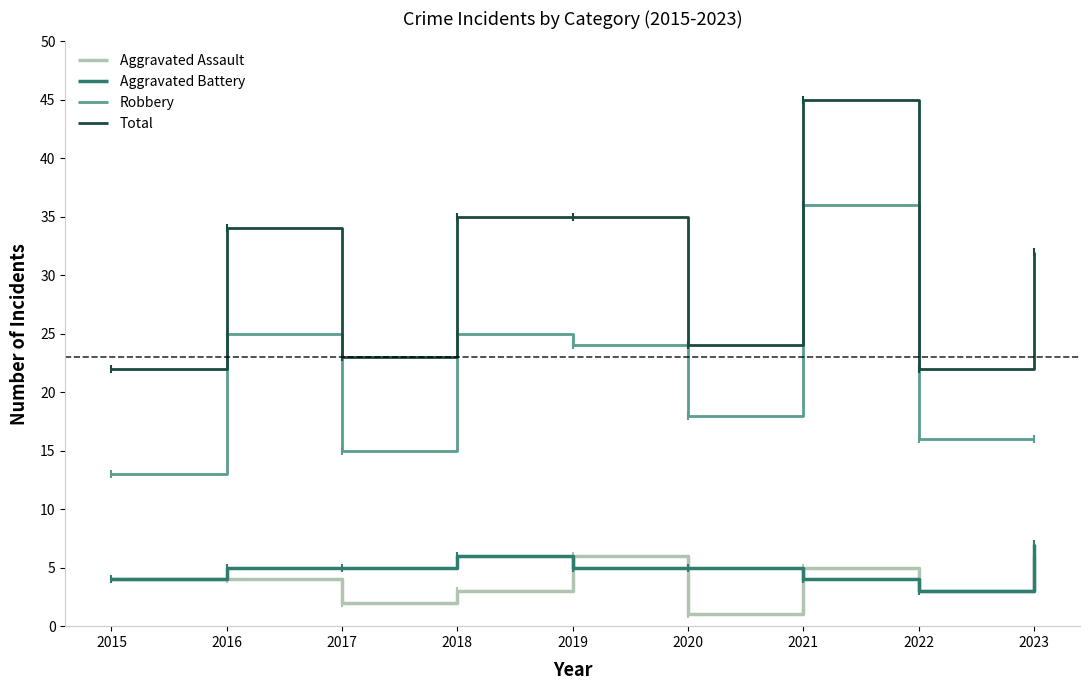

What is the average value of the Total series?

30